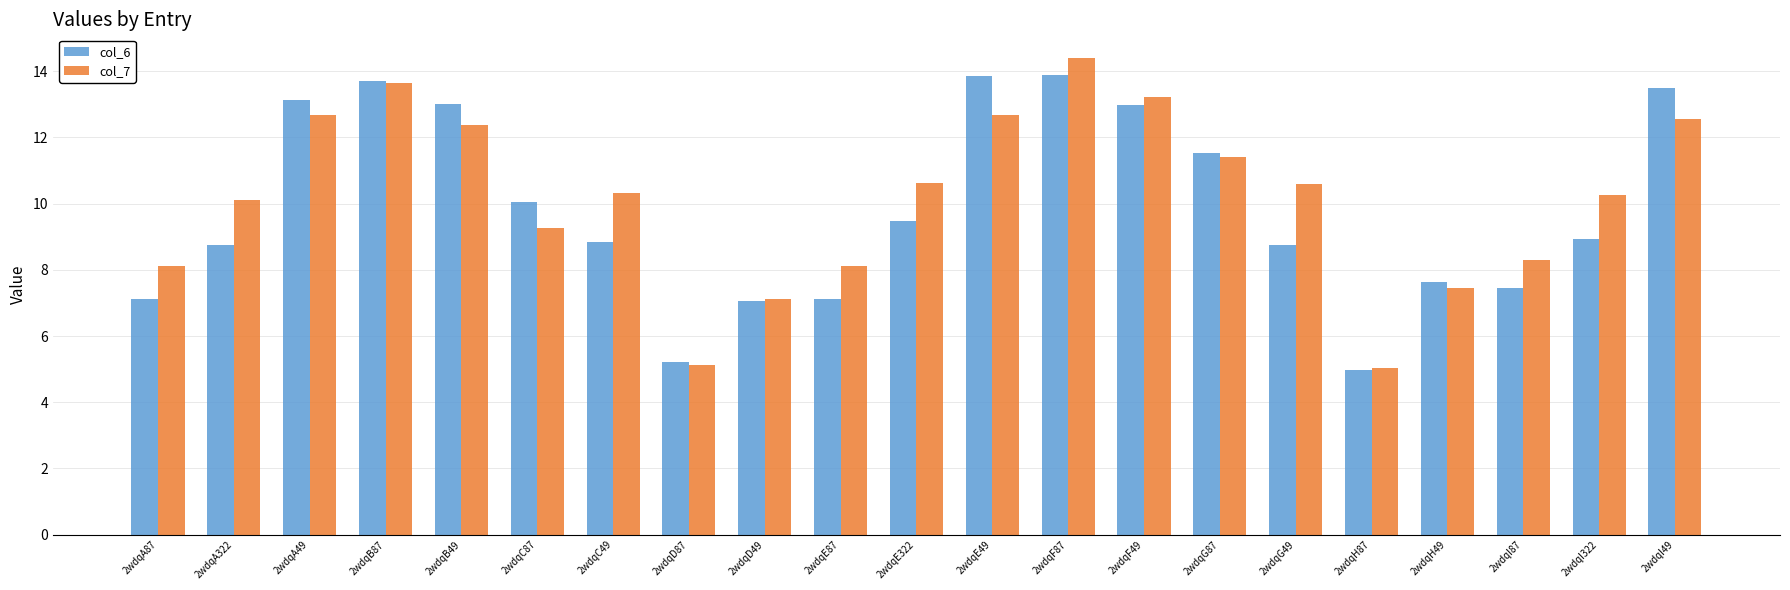

At which label does col_6 first exceed 8?

2wdqA322